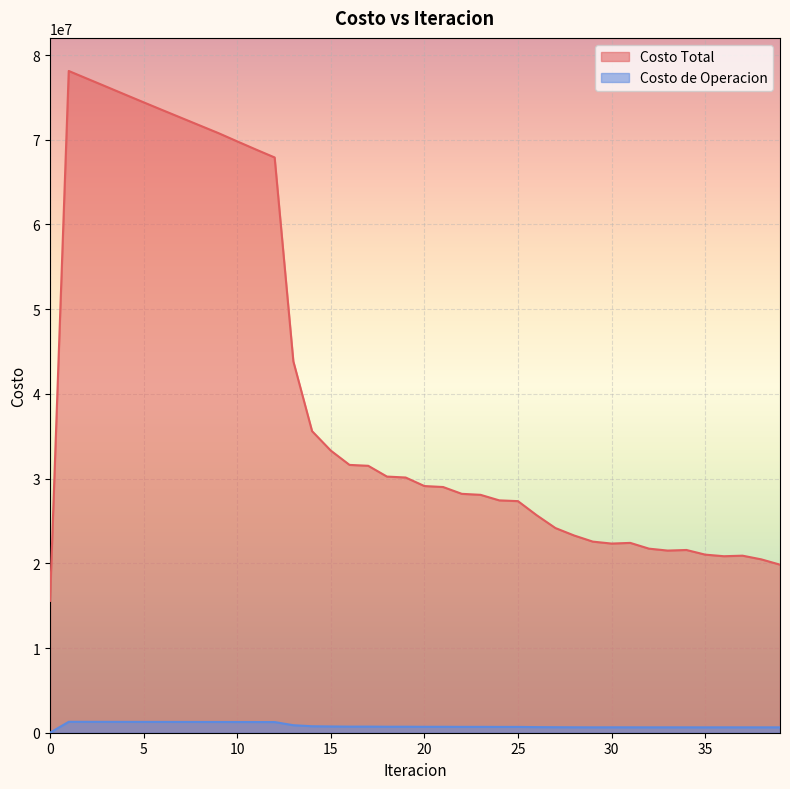

Between 20 and 27, which series saw the biggest shift?

Costo Total